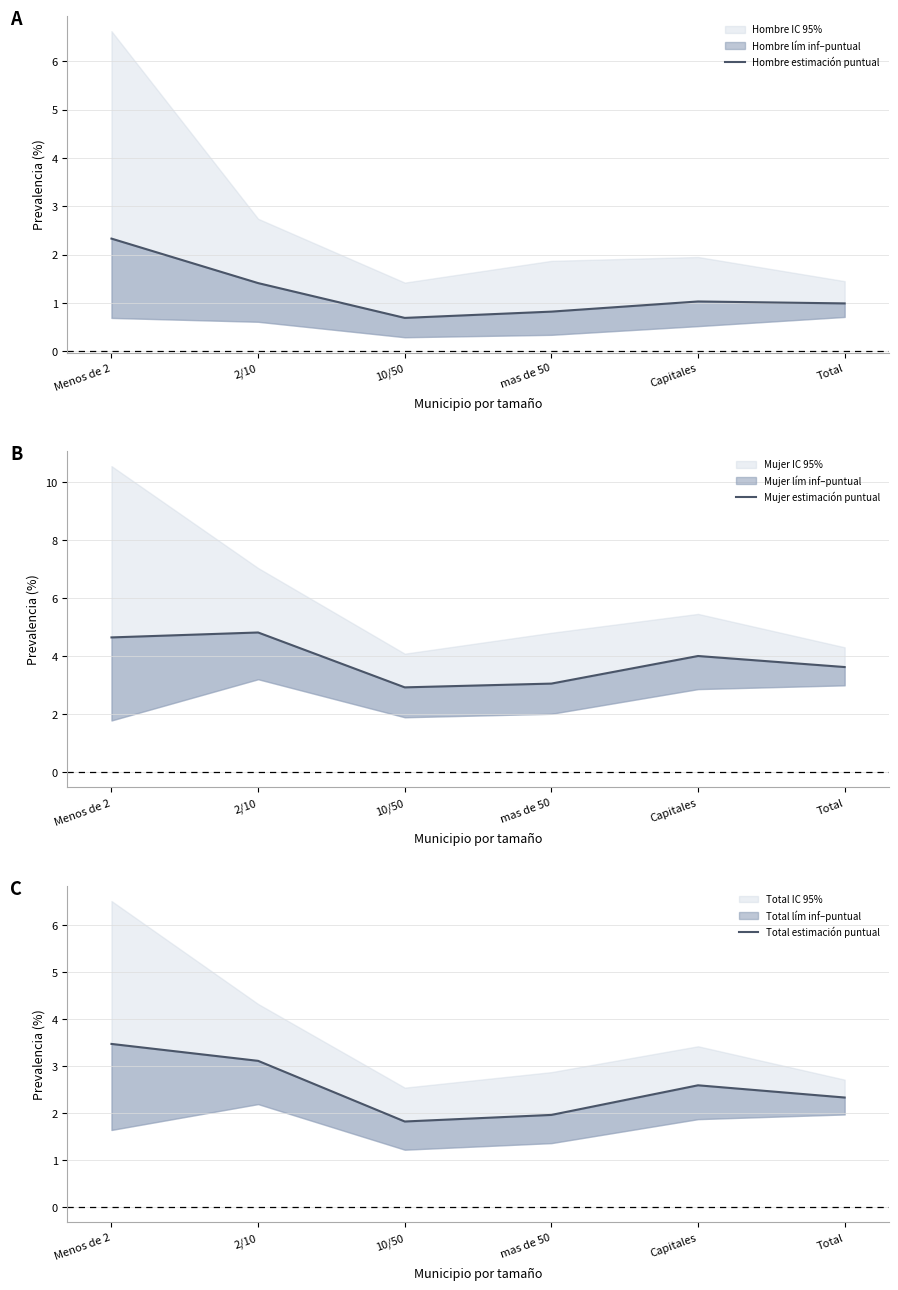

What is the difference between the maximum and second lowest values in the Total estimación puntual series?

1.5